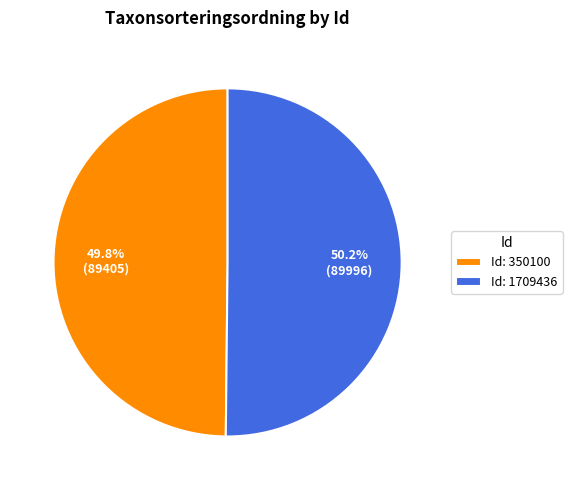

Count the number of slices in the pie.

2